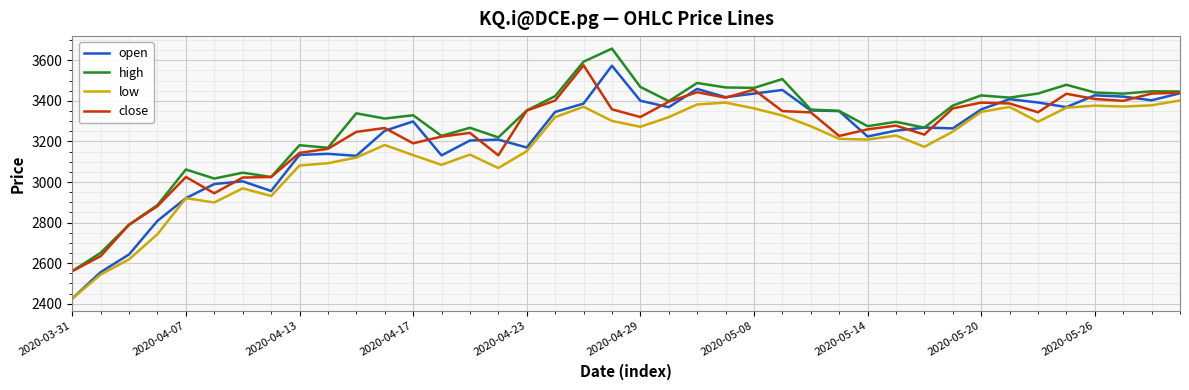

What is the average value of the close series?

3237.8